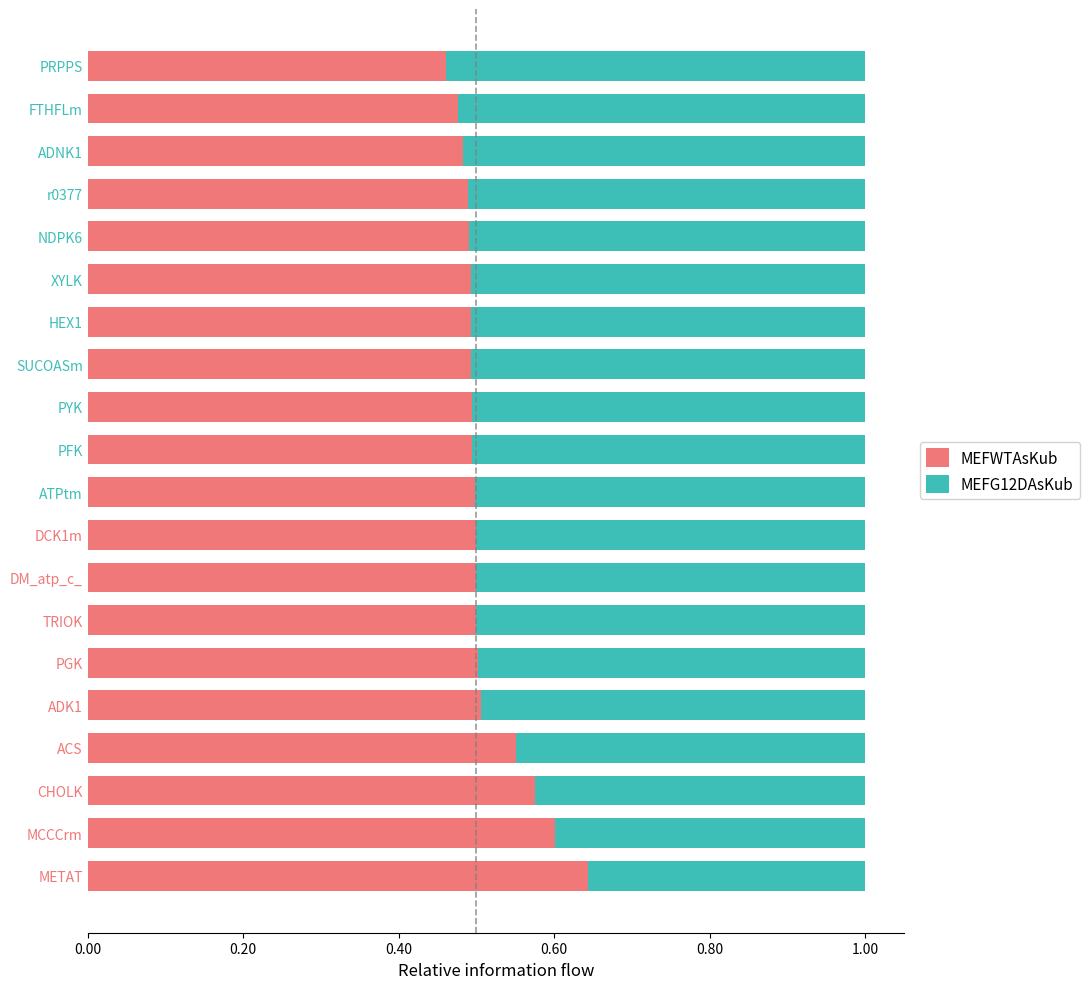

What is the total value across all series at r0377?

1.0